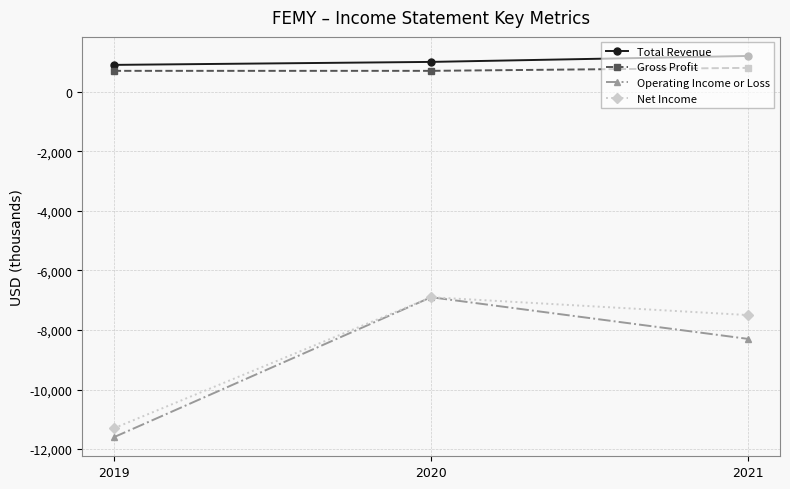

Reading left to right, list all the values displayed in this chart.

Total Revenue: 900	1000	1200
Gross Profit: 700	700	800
Operating Income or Loss: -11600	-6900	-8300
Net Income: -11300	-6900	-7500